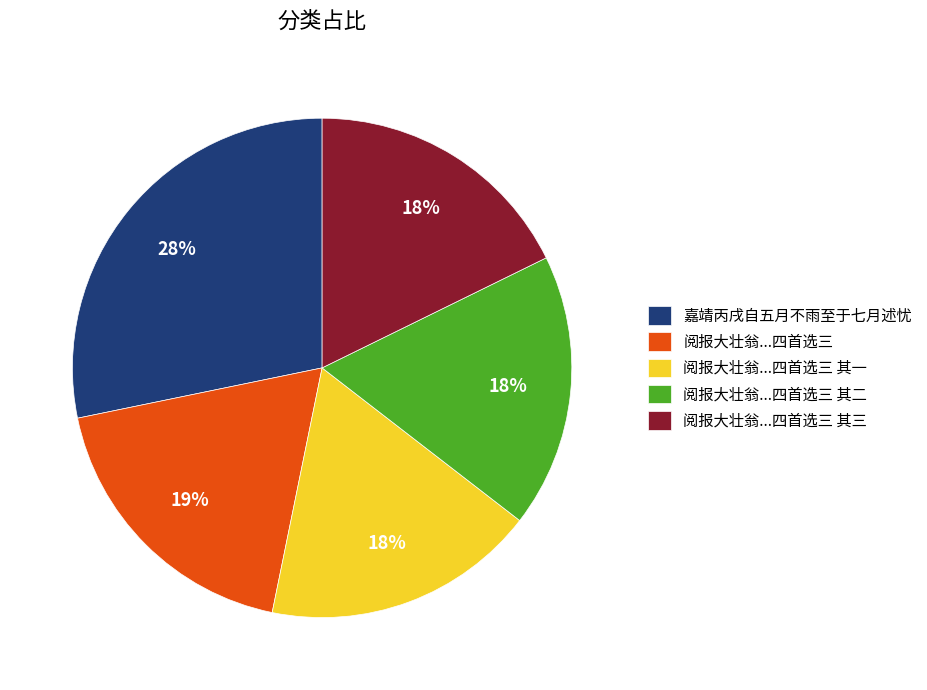

To the nearest percent, what portion does 阅报大壮翁...四首选三 represent?

19%